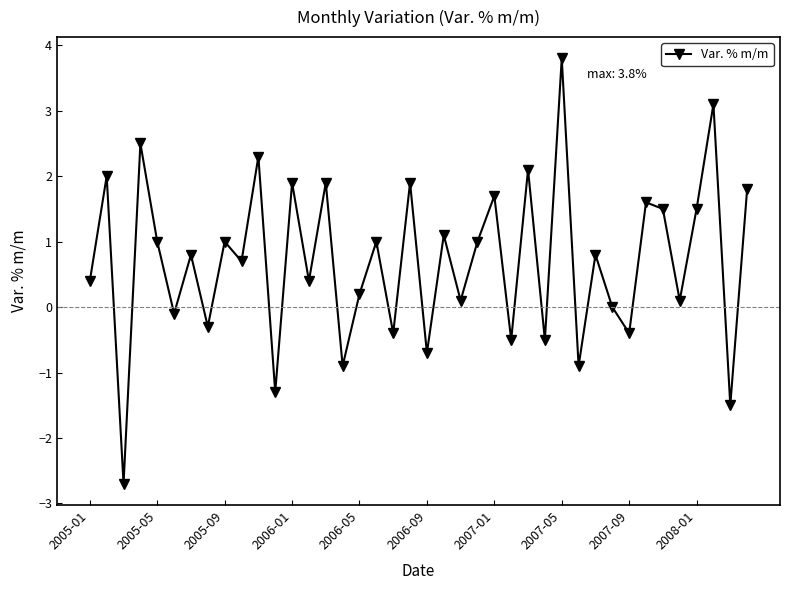

What is the smallest value displayed?

-2.7